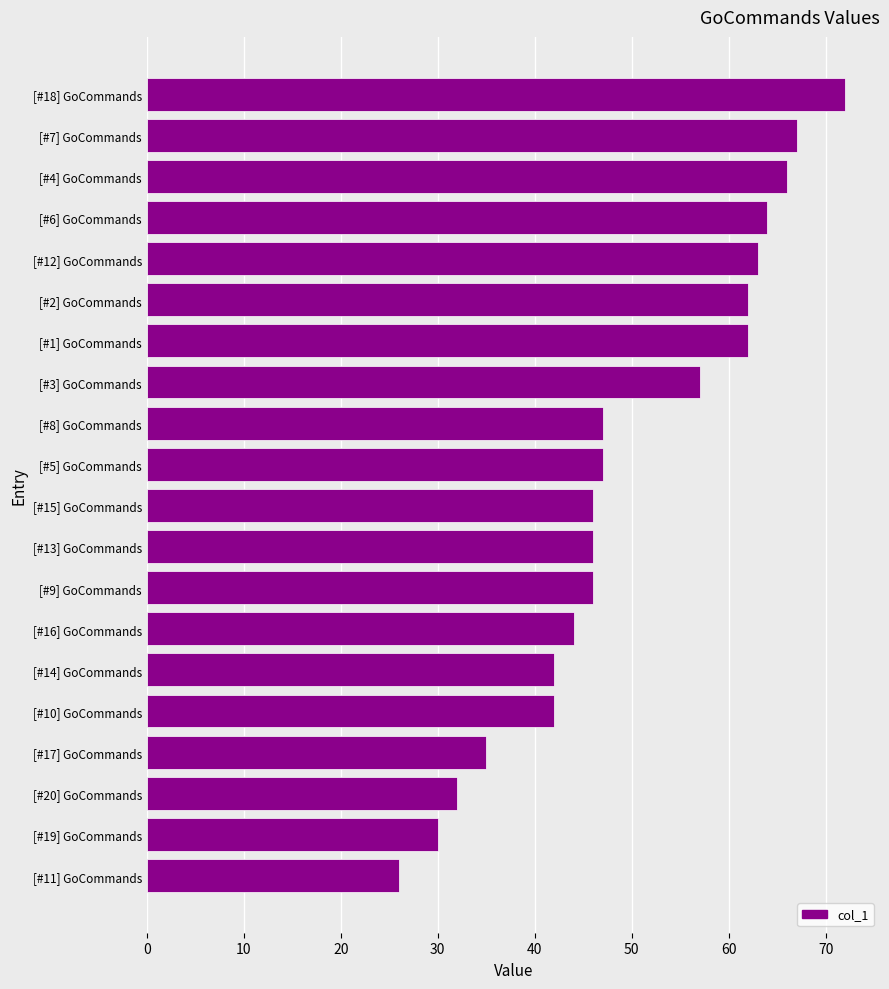

Between [#9] GoCommands and [#4] GoCommands, which is larger?

[#4] GoCommands